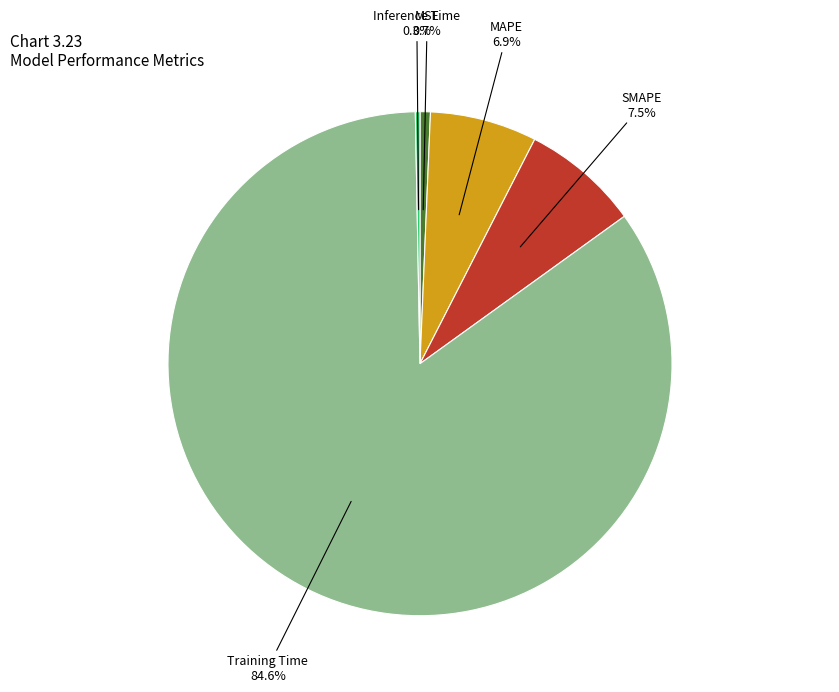

Which has a higher value, MSE or SMAPE?

SMAPE